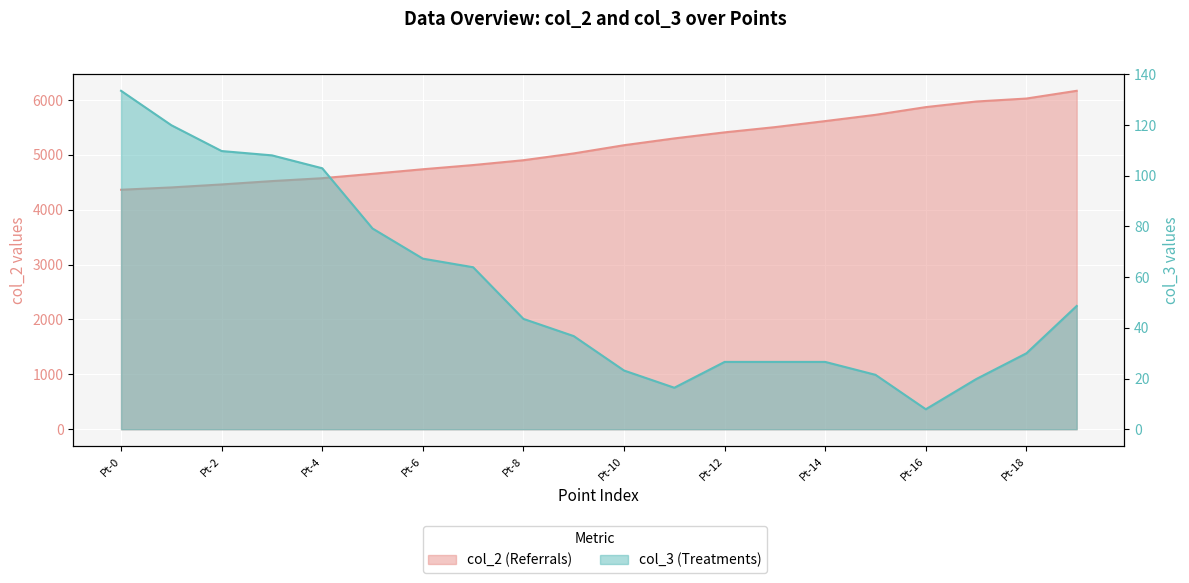

Reading left to right, list all the values displayed in this chart.

col_2: 4364.3	4406.7	4461.0	4522.2	4574.8	4654.6	4737.8	4814.2	4902.5	5026.5	5175.9	5299.9	5410.3	5505.3	5615.7	5729.5	5870.4	5972.3	6026.6	6167.6
col_3: 133.5	120.0	109.8	108.1	103.0	79.2	67.3	63.9	43.5	36.7	23.2	16.4	26.6	26.6	26.6	21.5	7.9	19.8	30.0	48.6